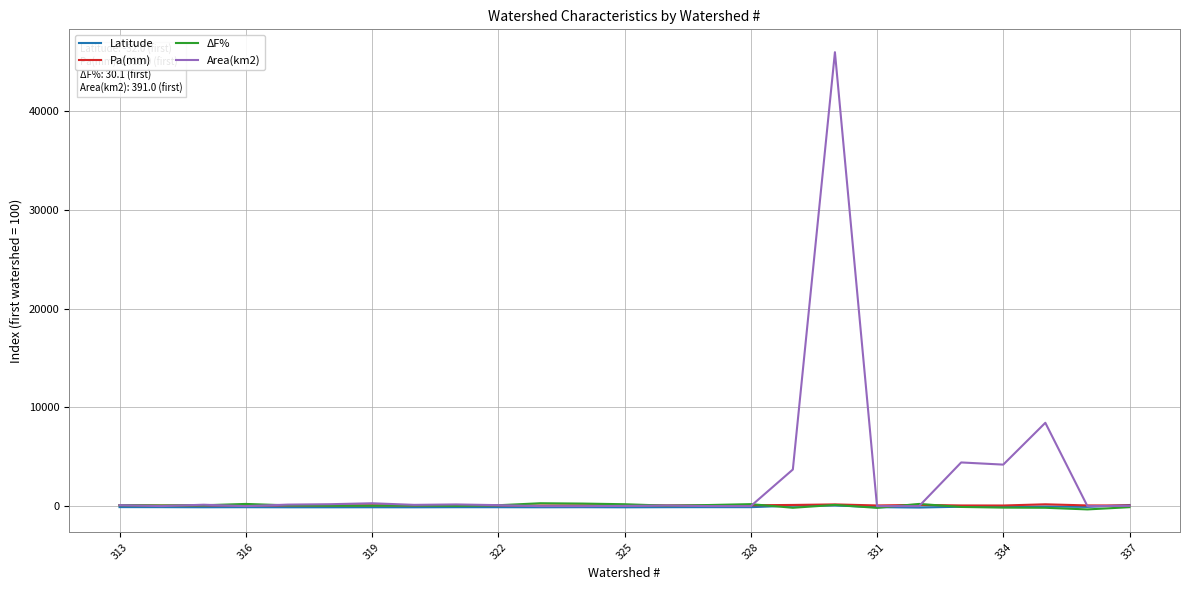

Which series has the widest spread of values?

Area(km2)